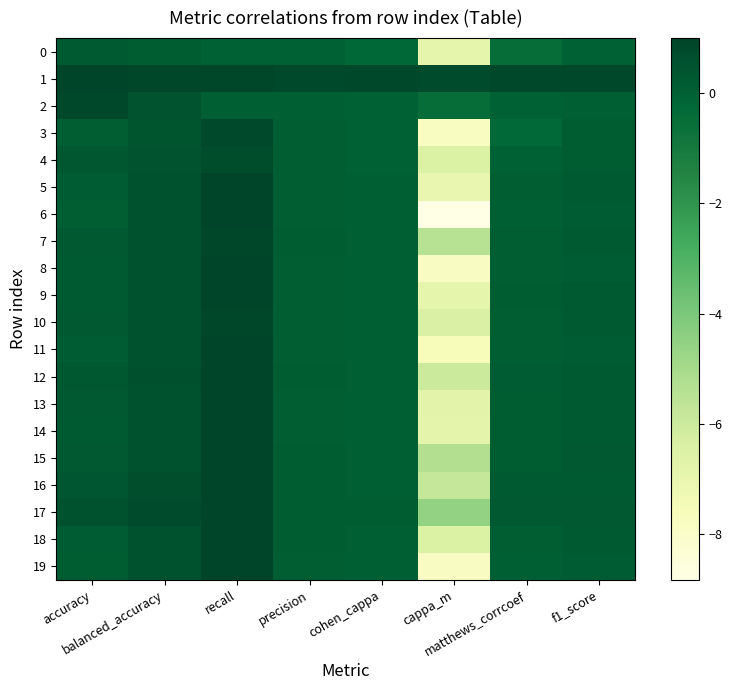

Reading right to left, list all the values displayed in this chart.

0: f1_score=0.0	matthews_corrcoef=-0.5	cappa_m=-6.9	cohen_cappa=-0.2	precision=0.0	recall=0.0	balanced_accuracy=0.1	accuracy=0.2
1: f1_score=0.9	matthews_corrcoef=0.9	cappa_m=0.7	cohen_cappa=0.9	precision=0.8	recall=0.9	balanced_accuracy=1.0	accuracy=1.0
2: f1_score=0.1	matthews_corrcoef=-0.0	cappa_m=-0.5	cohen_cappa=-0.0	precision=0.1	recall=0.0	balanced_accuracy=0.5	accuracy=0.8
3: f1_score=0.2	matthews_corrcoef=-0.3	cappa_m=-7.8	cohen_cappa=-0.0	precision=0.1	recall=0.8	balanced_accuracy=0.4	accuracy=0.1
4: f1_score=0.2	matthews_corrcoef=-0.0	cappa_m=-6.5	cohen_cappa=-0.0	precision=0.1	recall=0.7	balanced_accuracy=0.5	accuracy=0.3
5: f1_score=0.2	matthews_corrcoef=0.1	cappa_m=-7.0	cohen_cappa=0.0	precision=0.1	recall=1.0	balanced_accuracy=0.5	accuracy=0.2
6: f1_score=0.2	matthews_corrcoef=0.1	cappa_m=-8.8	cohen_cappa=0.0	precision=0.1	recall=1.0	balanced_accuracy=0.5	accuracy=0.1
7: f1_score=0.2	matthews_corrcoef=0.1	cappa_m=-5.5	cohen_cappa=0.0	precision=0.1	recall=0.9	balanced_accuracy=0.5	accuracy=0.2
8: f1_score=0.2	matthews_corrcoef=0.1	cappa_m=-7.9	cohen_cappa=0.0	precision=0.1	recall=1.0	balanced_accuracy=0.6	accuracy=0.2
9: f1_score=0.2	matthews_corrcoef=0.1	cappa_m=-6.9	cohen_cappa=0.0	precision=0.1	recall=1.0	balanced_accuracy=0.6	accuracy=0.2
10: f1_score=0.2	matthews_corrcoef=0.1	cappa_m=-6.4	cohen_cappa=0.0	precision=0.1	recall=1.0	balanced_accuracy=0.6	accuracy=0.2
11: f1_score=0.2	matthews_corrcoef=0.1	cappa_m=-7.6	cohen_cappa=0.0	precision=0.1	recall=1.0	balanced_accuracy=0.6	accuracy=0.2
12: f1_score=0.2	matthews_corrcoef=0.2	cappa_m=-6.0	cohen_cappa=0.1	precision=0.1	recall=1.0	balanced_accuracy=0.6	accuracy=0.3
13: f1_score=0.2	matthews_corrcoef=0.1	cappa_m=-6.8	cohen_cappa=0.0	precision=0.1	recall=1.0	balanced_accuracy=0.6	accuracy=0.2
14: f1_score=0.2	matthews_corrcoef=0.1	cappa_m=-6.9	cohen_cappa=0.0	precision=0.1	recall=1.0	balanced_accuracy=0.6	accuracy=0.2
15: f1_score=0.2	matthews_corrcoef=0.1	cappa_m=-5.3	cohen_cappa=0.0	precision=0.1	recall=1.0	balanced_accuracy=0.6	accuracy=0.3
16: f1_score=0.2	matthews_corrcoef=0.2	cappa_m=-5.8	cohen_cappa=0.1	precision=0.1	recall=1.0	balanced_accuracy=0.7	accuracy=0.4
17: f1_score=0.3	matthews_corrcoef=0.3	cappa_m=-4.5	cohen_cappa=0.1	precision=0.2	recall=1.0	balanced_accuracy=0.7	accuracy=0.5
18: f1_score=0.2	matthews_corrcoef=0.1	cappa_m=-6.4	cohen_cappa=0.0	precision=0.1	recall=1.0	balanced_accuracy=0.5	accuracy=0.2
19: f1_score=0.2	matthews_corrcoef=0.1	cappa_m=-7.9	cohen_cappa=0.0	precision=0.1	recall=1.0	balanced_accuracy=0.5	accuracy=0.1